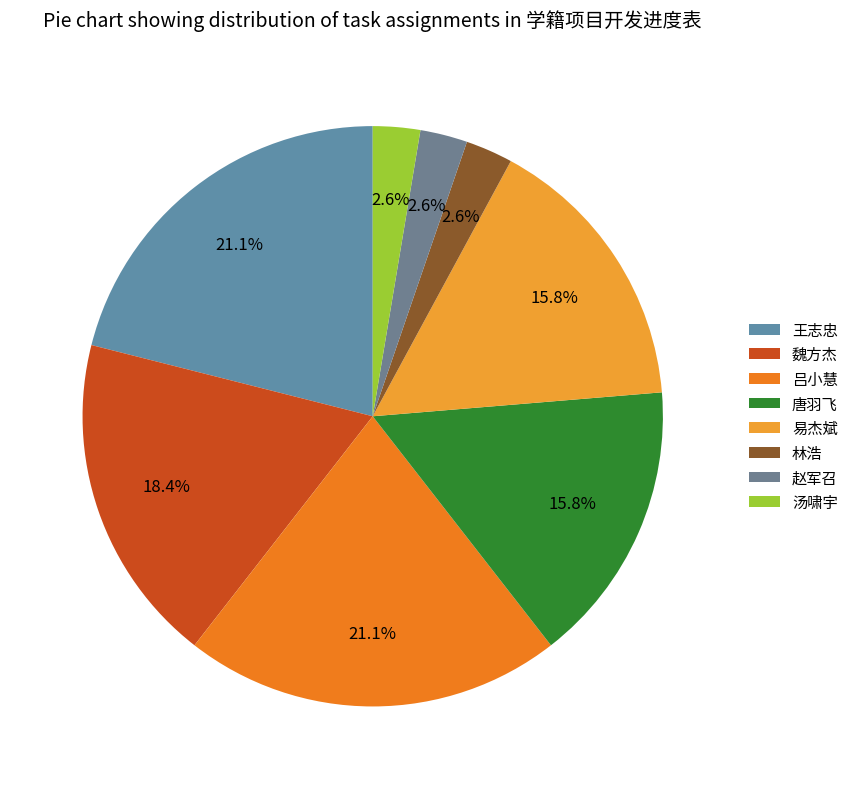

How many segments does this pie chart have?

8